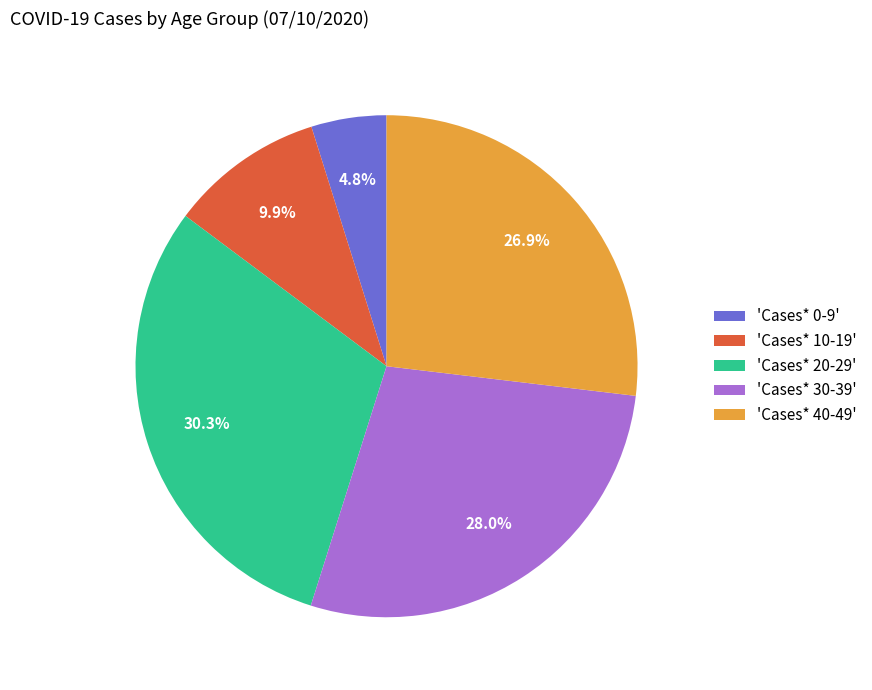

Does any single category account for the majority?

No